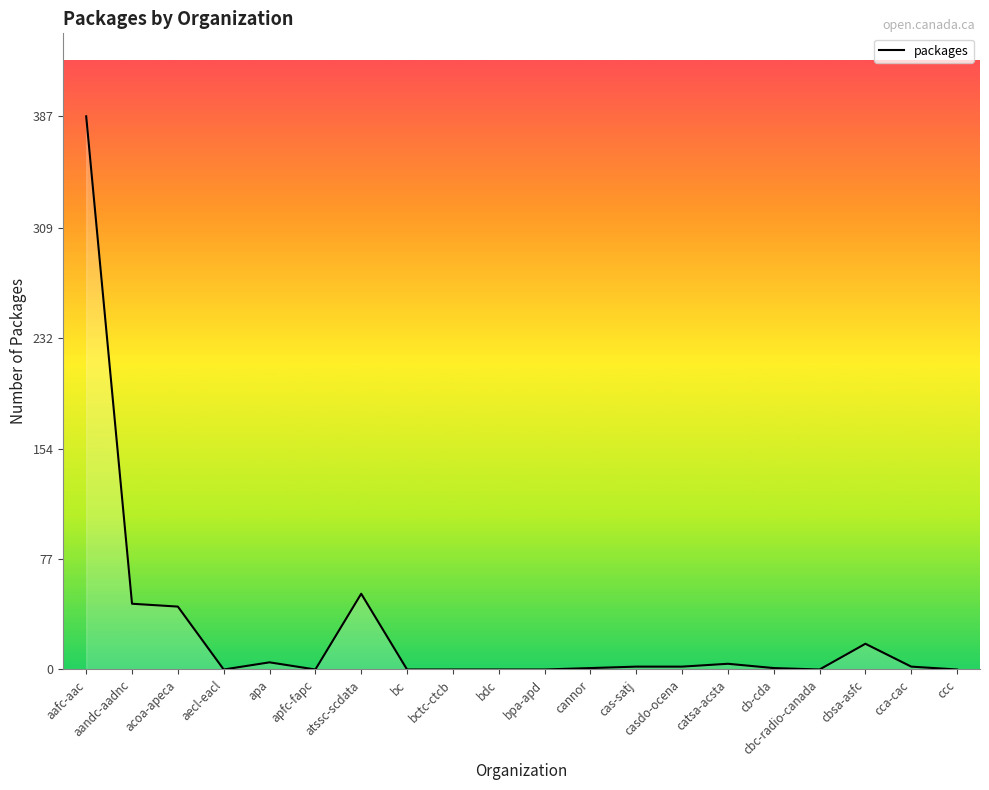

What position from the left is cbsa-asfc?

18